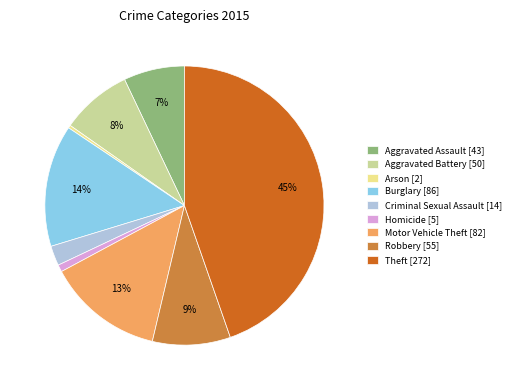

What is the largest slice in the pie chart?

Theft